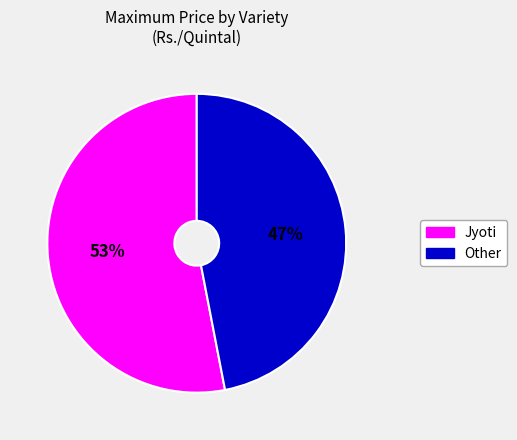

Which category accounts for the majority?

Jyoti